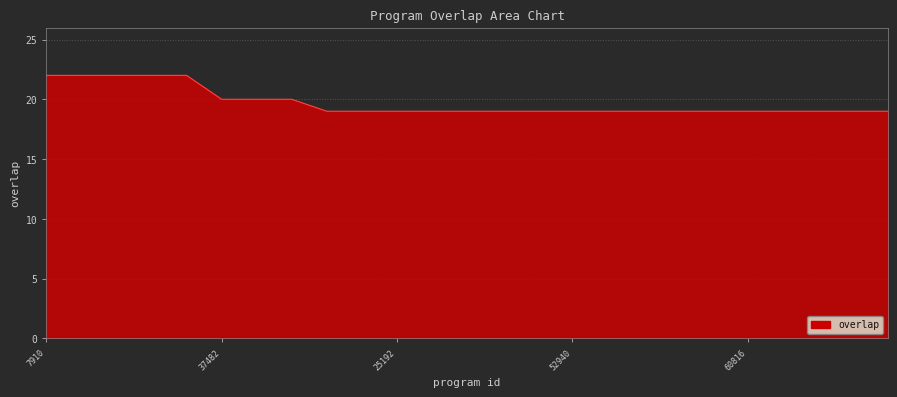

What is the difference between the maximum and minimum values?

3